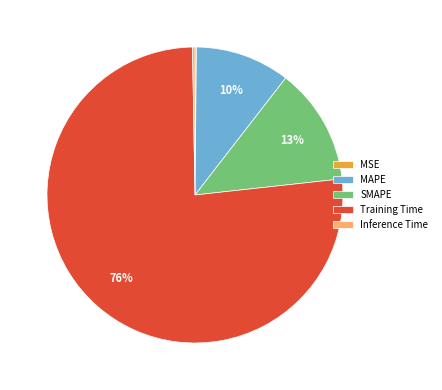

Which slice represents more than half of the pie?

Training Time